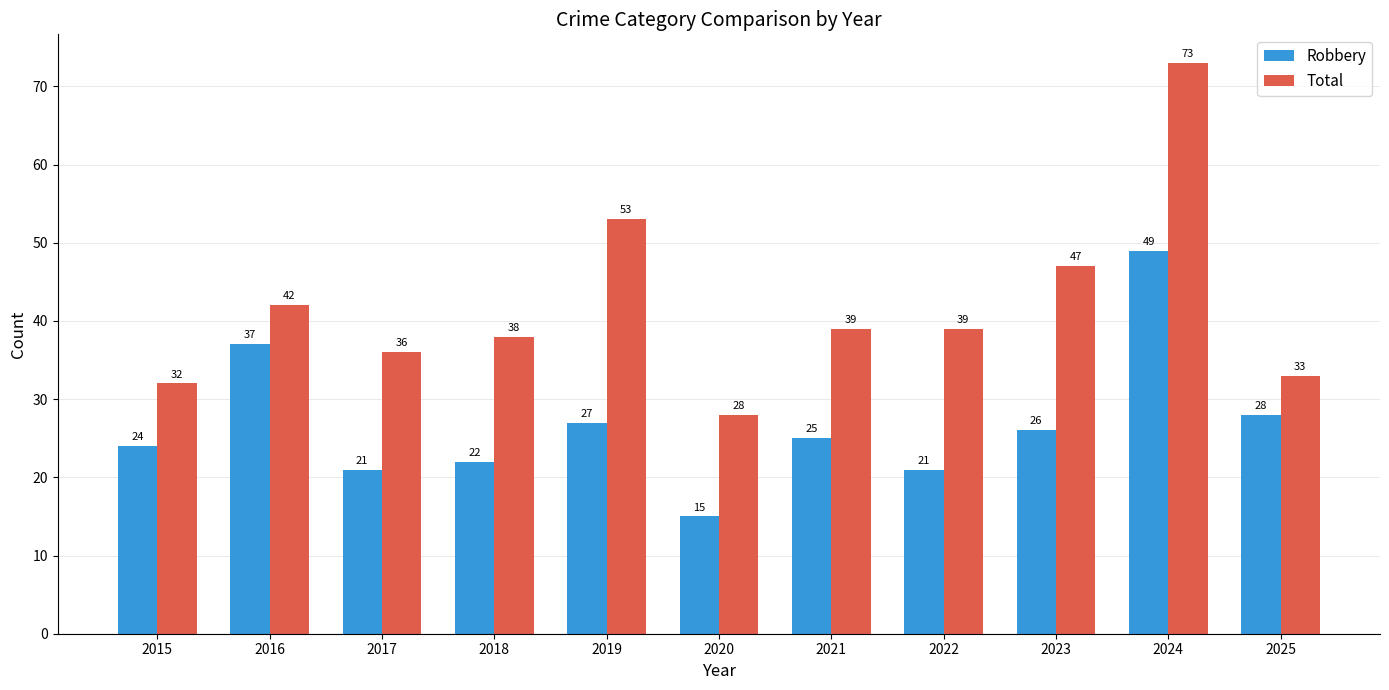

What are all the series names shown in the legend?

Robbery, Total